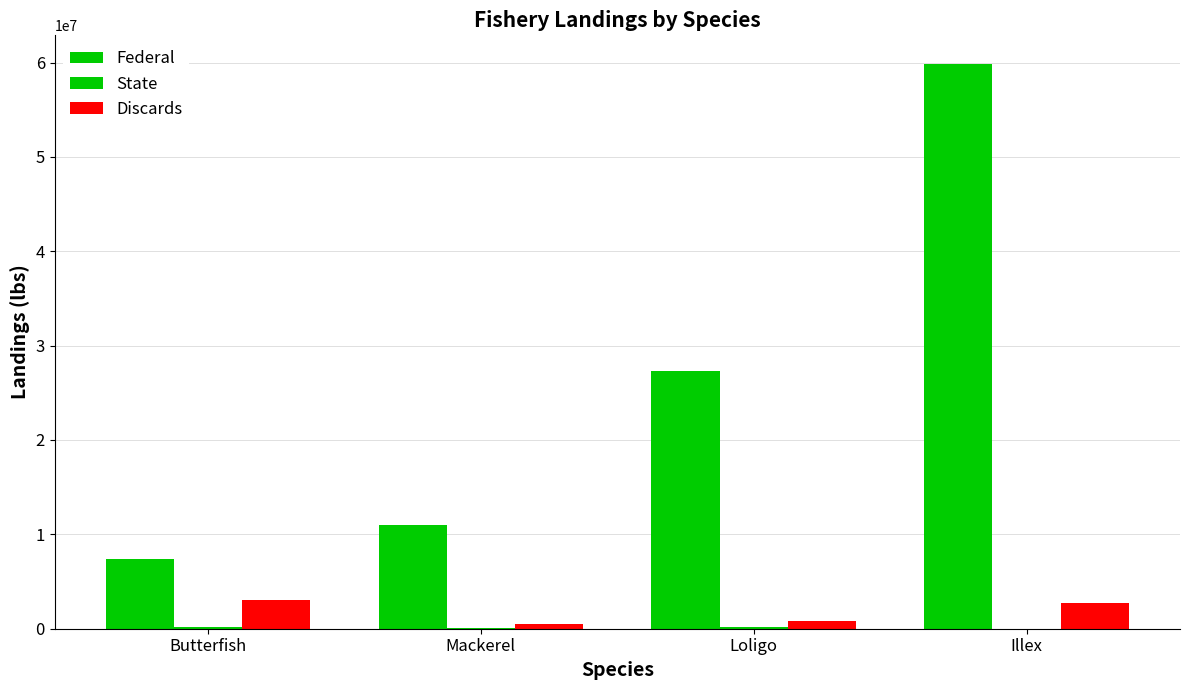

How many distinct data groups are displayed?

3